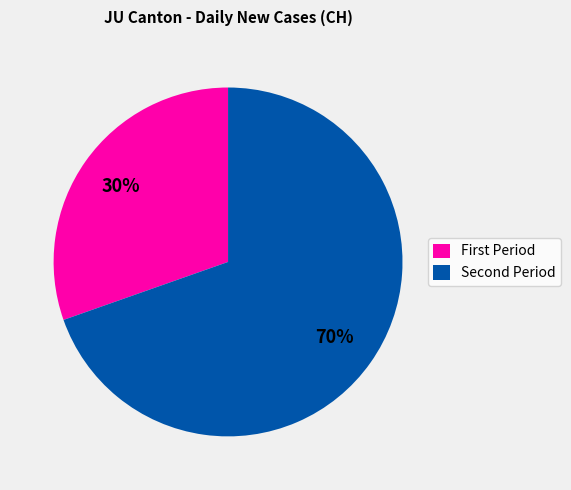

Is there any slice that represents more than half of the pie?

Yes